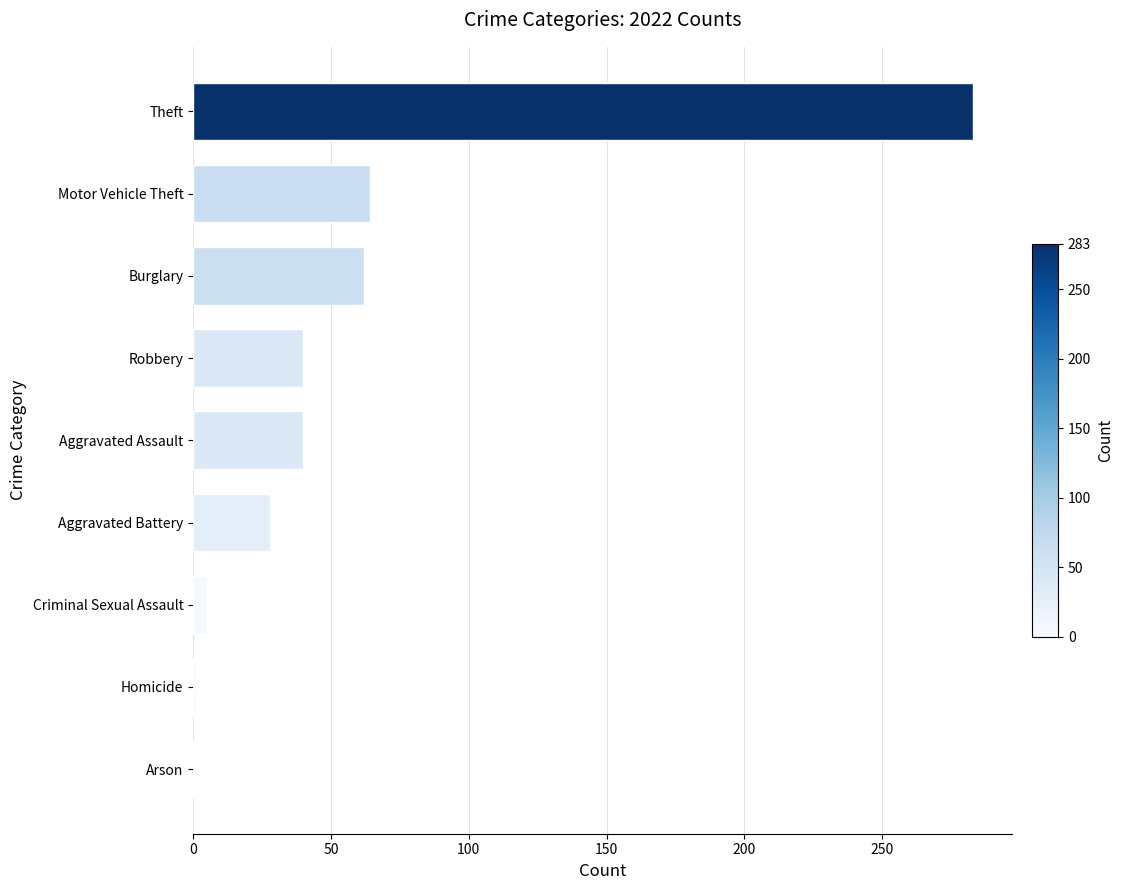

What is the sum of the values at Aggravated Battery and Robbery?

68